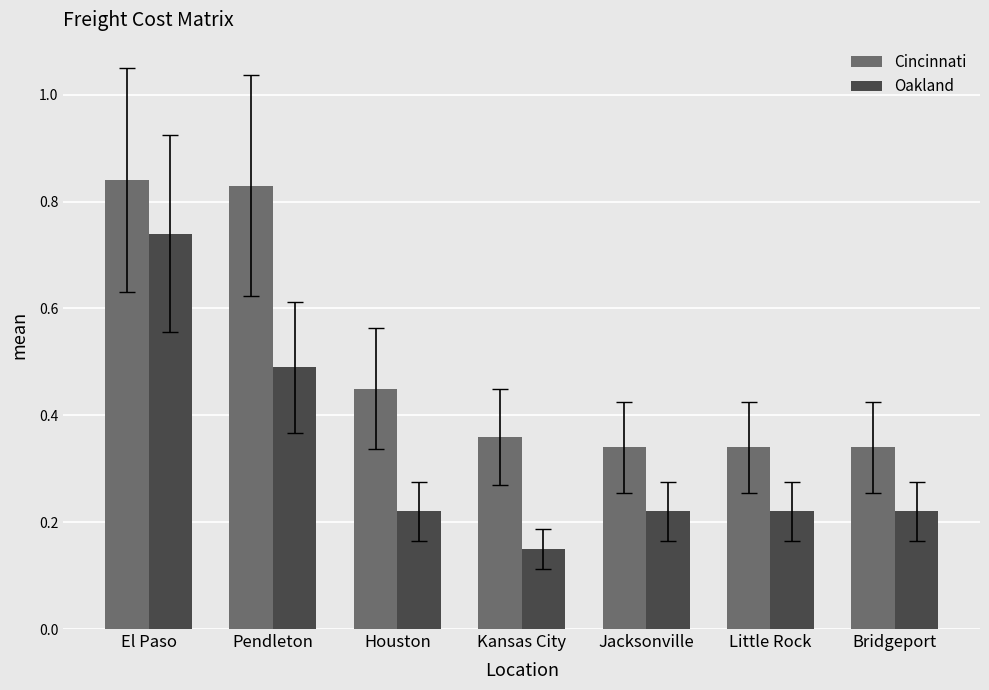

What is the sum of all Cincinnati values?

3.5